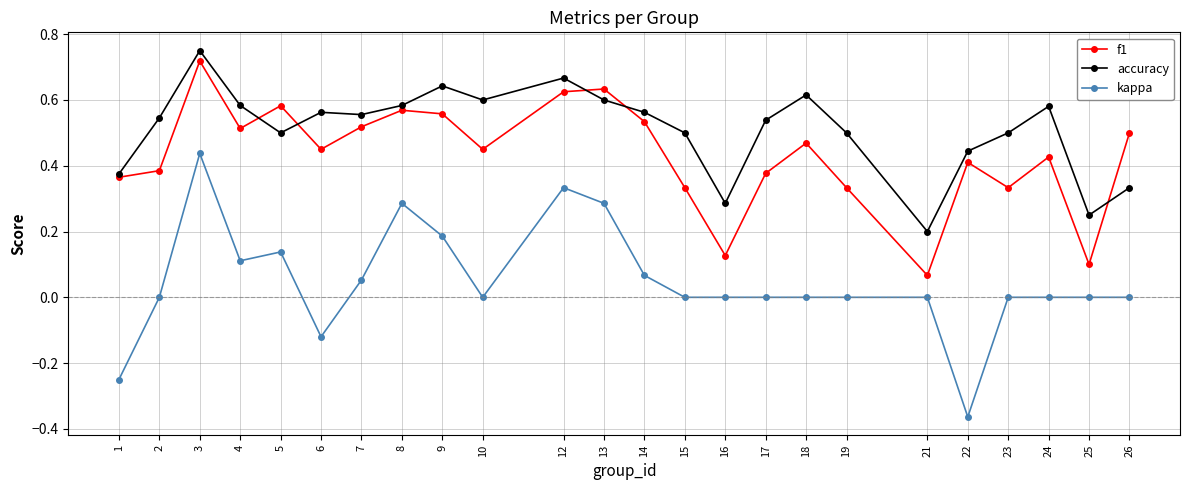

Where is the first local maximum for accuracy?

3